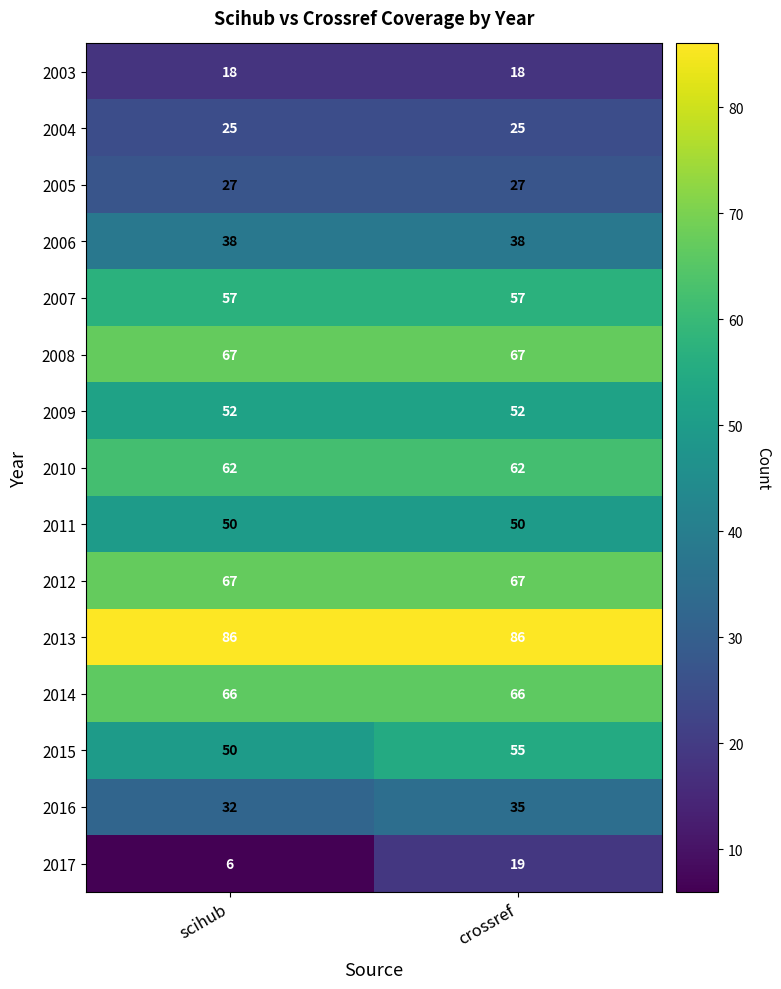

Reading left to right, extract all data points from this chart.

2003: 18	18
2004: 25	25
2005: 27	27
2006: 38	38
2007: 57	57
2008: 67	67
2009: 52	52
2010: 62	62
2011: 50	50
2012: 67	67
2013: 86	86
2014: 66	66
2015: 50	55
2016: 32	35
2017: 6	19